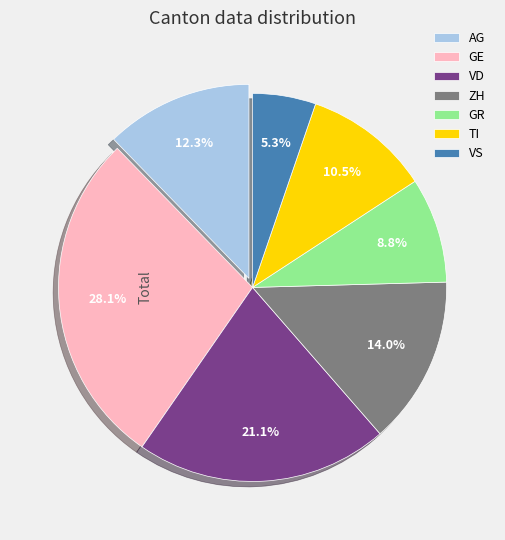

What percentage do ZH and GR together represent?

22.8%